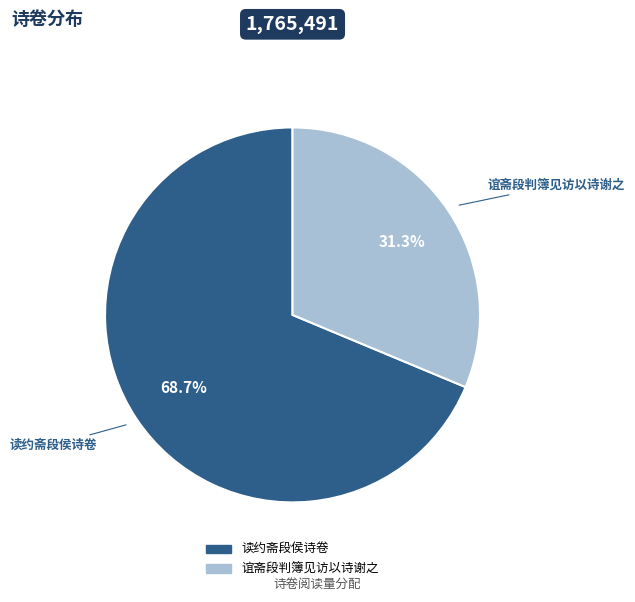

Approximately how many times larger is the value at 读约斋段侯诗卷 compared to 谊斋段判簿见访以诗谢之?

2.2